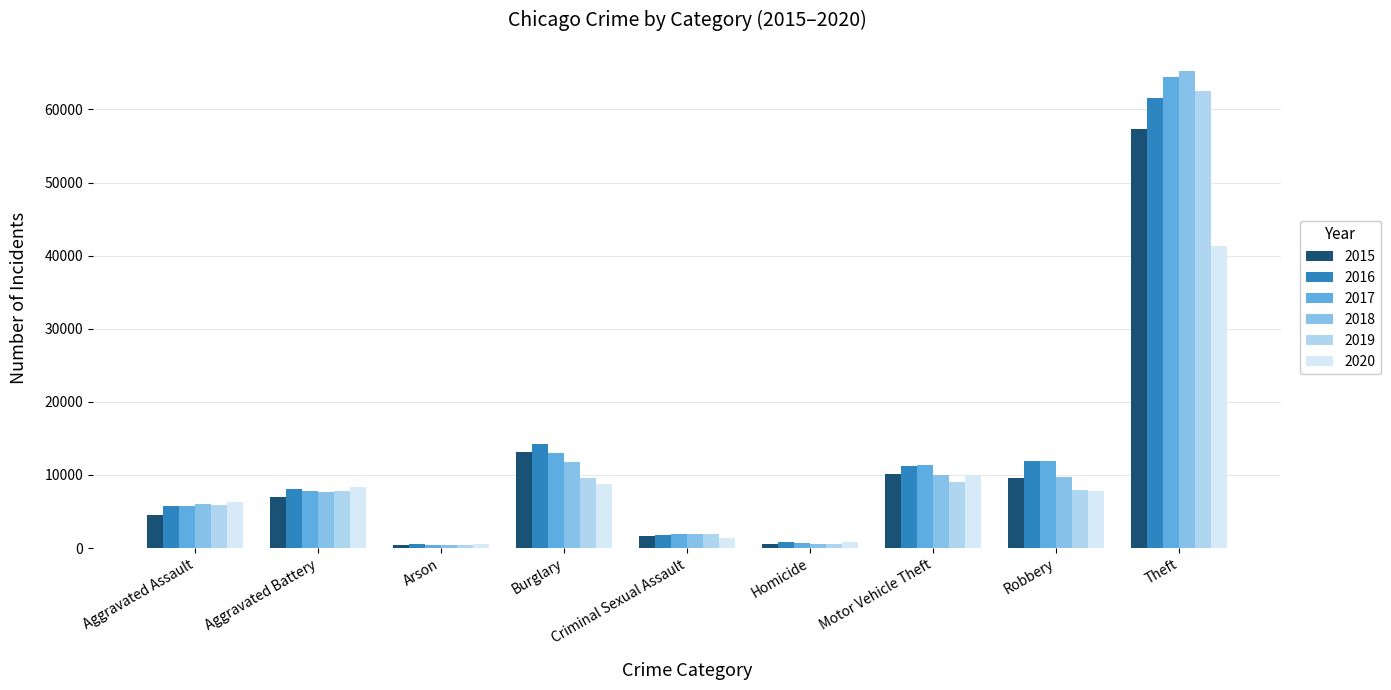

What position from the right is Motor Vehicle Theft?

3